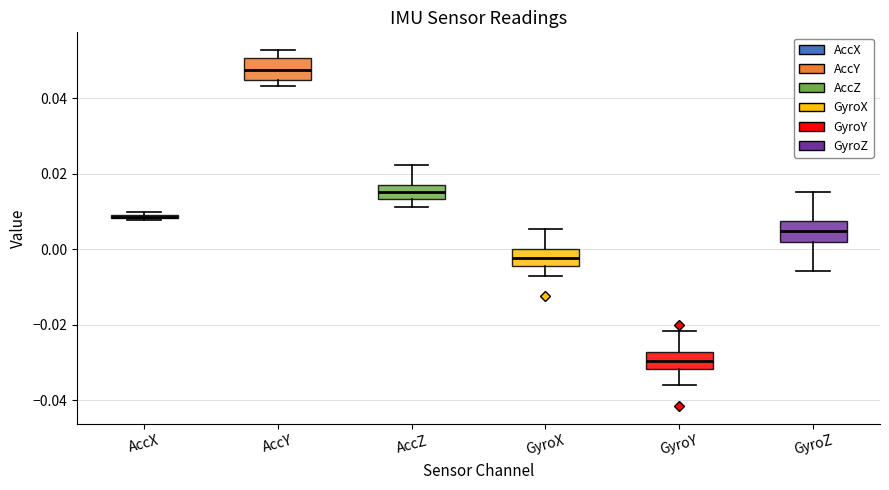

Where does the lower whisker of the box for GyroZ end on the y-axis? The values are not printed on the chart, so give them approximately, as read against the axis.

-0.006